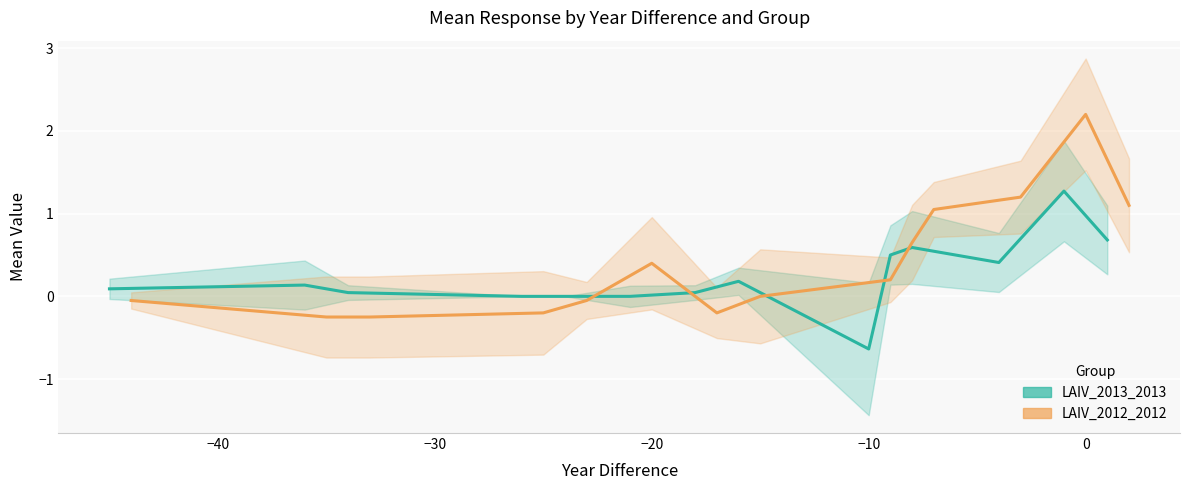

At how many categories does at least one series exceed 0?

12